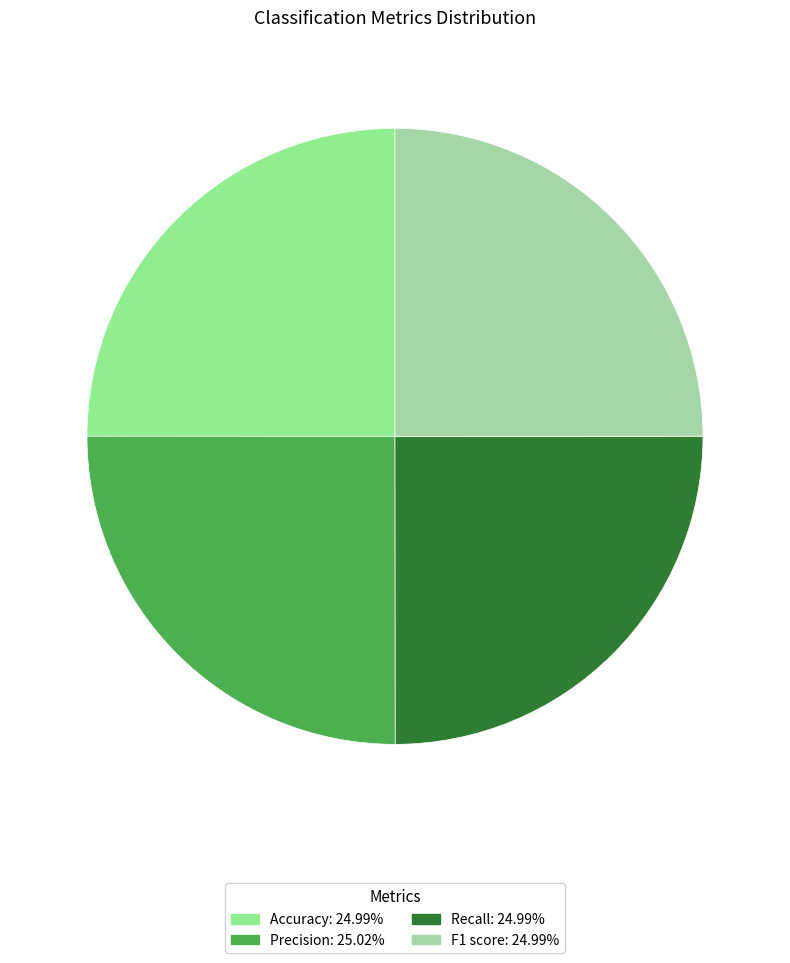

Count the number of slices in the pie.

4